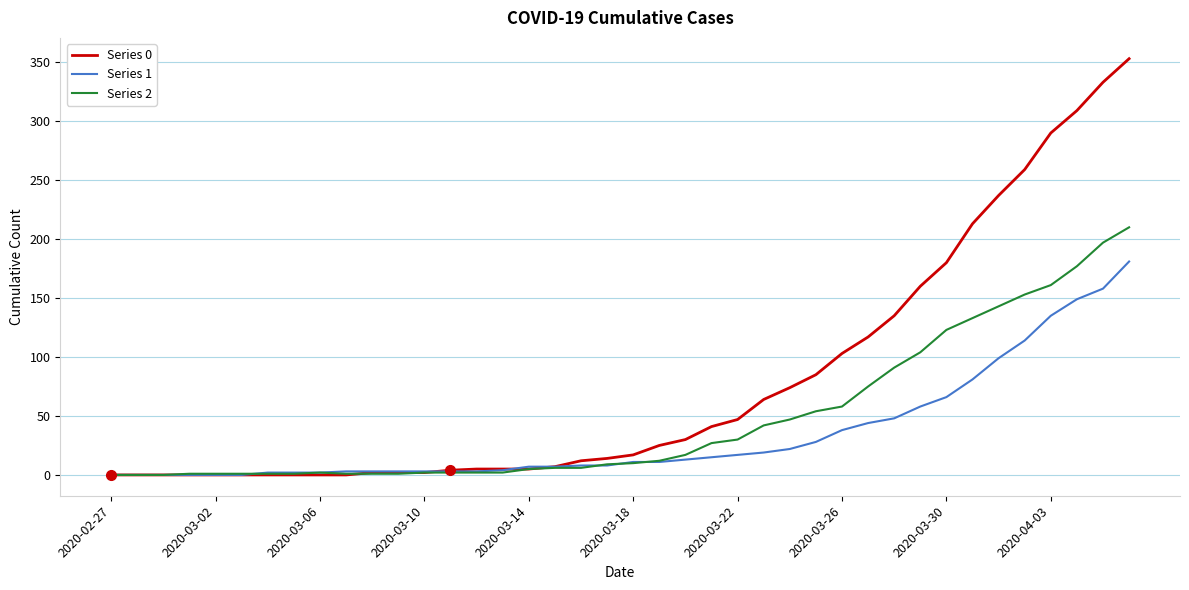

What is the maximum value shown in the chart?

353